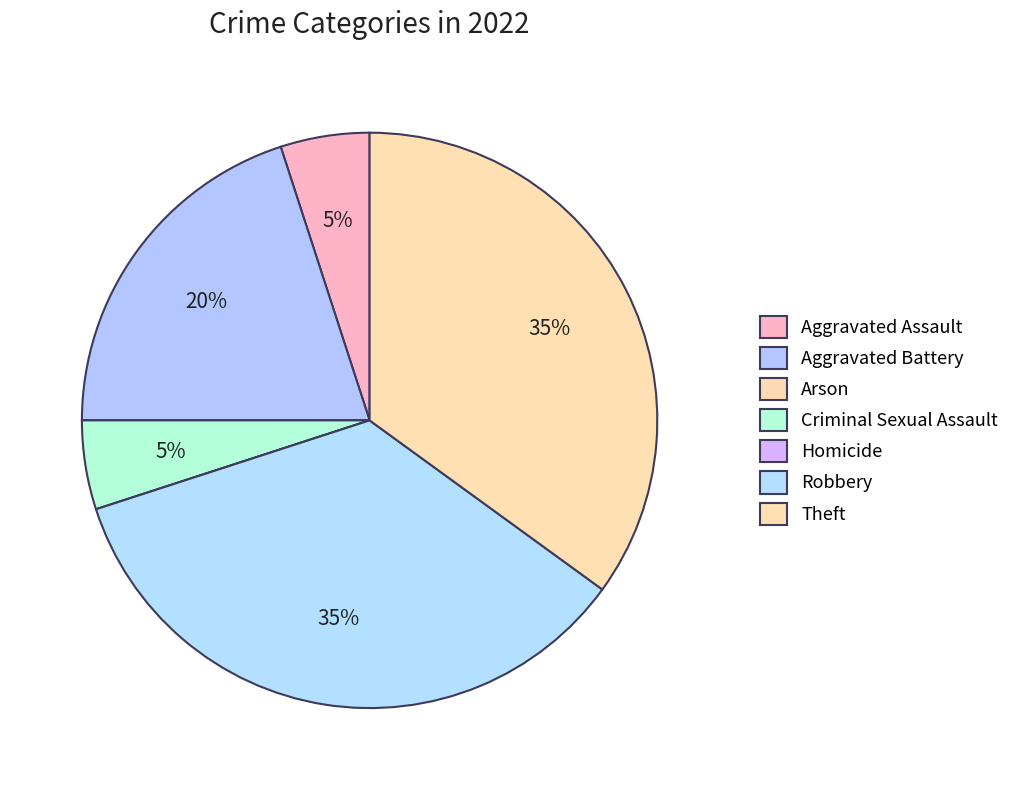

The Homicide slice represents 0% of the pie. True or false?

True